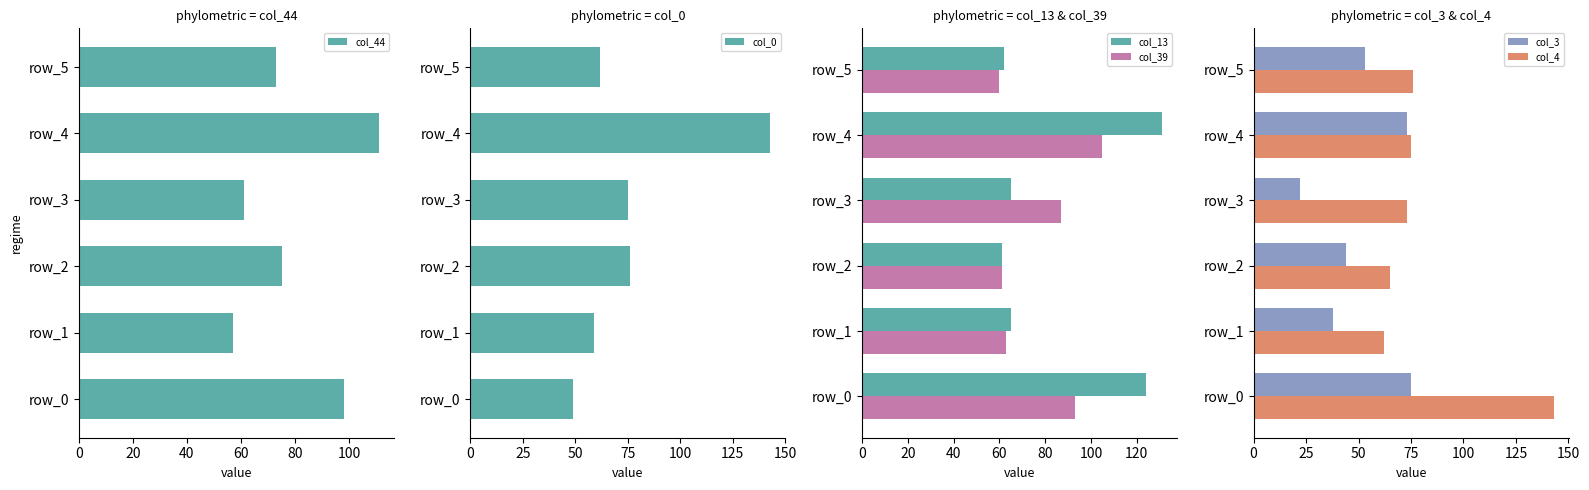

What is the greatest value displayed?

143